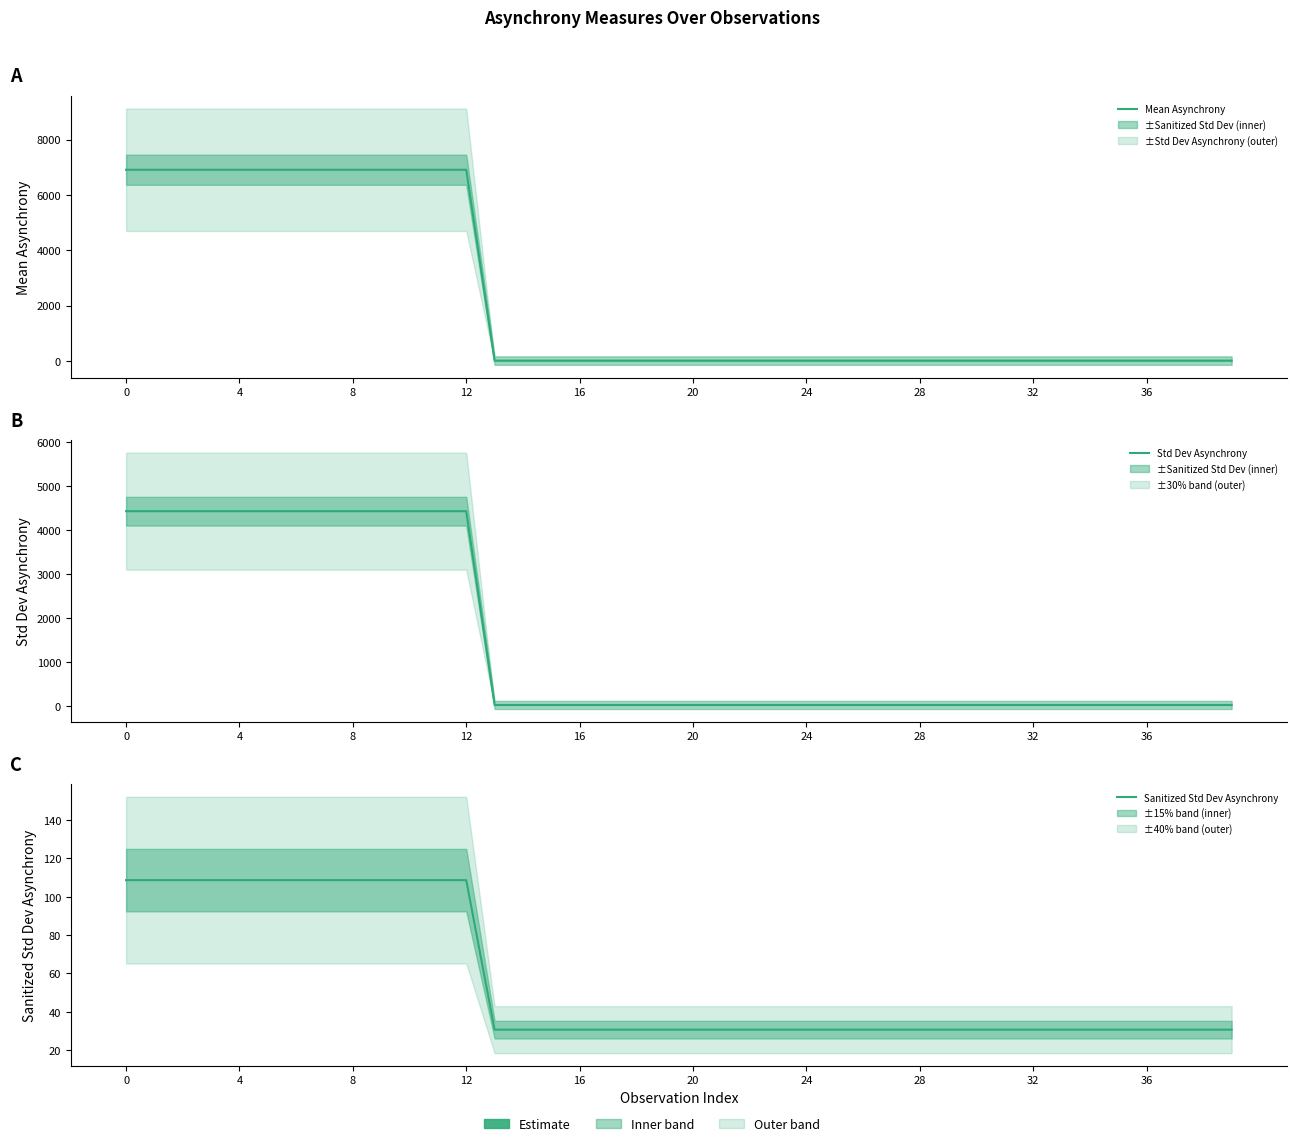

Rank the series at 34 from lowest to highest value.

Mean Asynchrony, Std Dev Asynchrony, Sanitized Std Dev Asynchrony